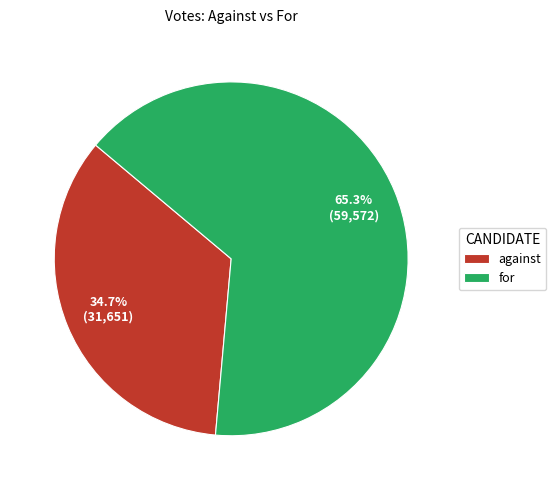

To the nearest percent, what portion does against represent?

35%